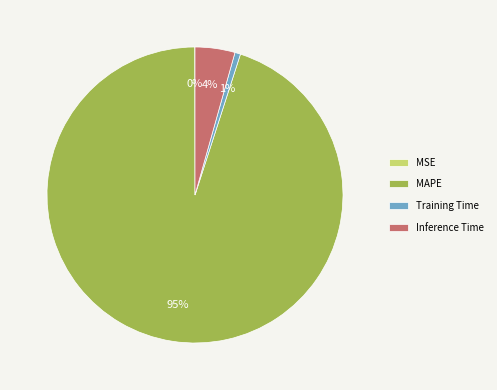

True or false: Training Time accounts for 1% of the total.

True